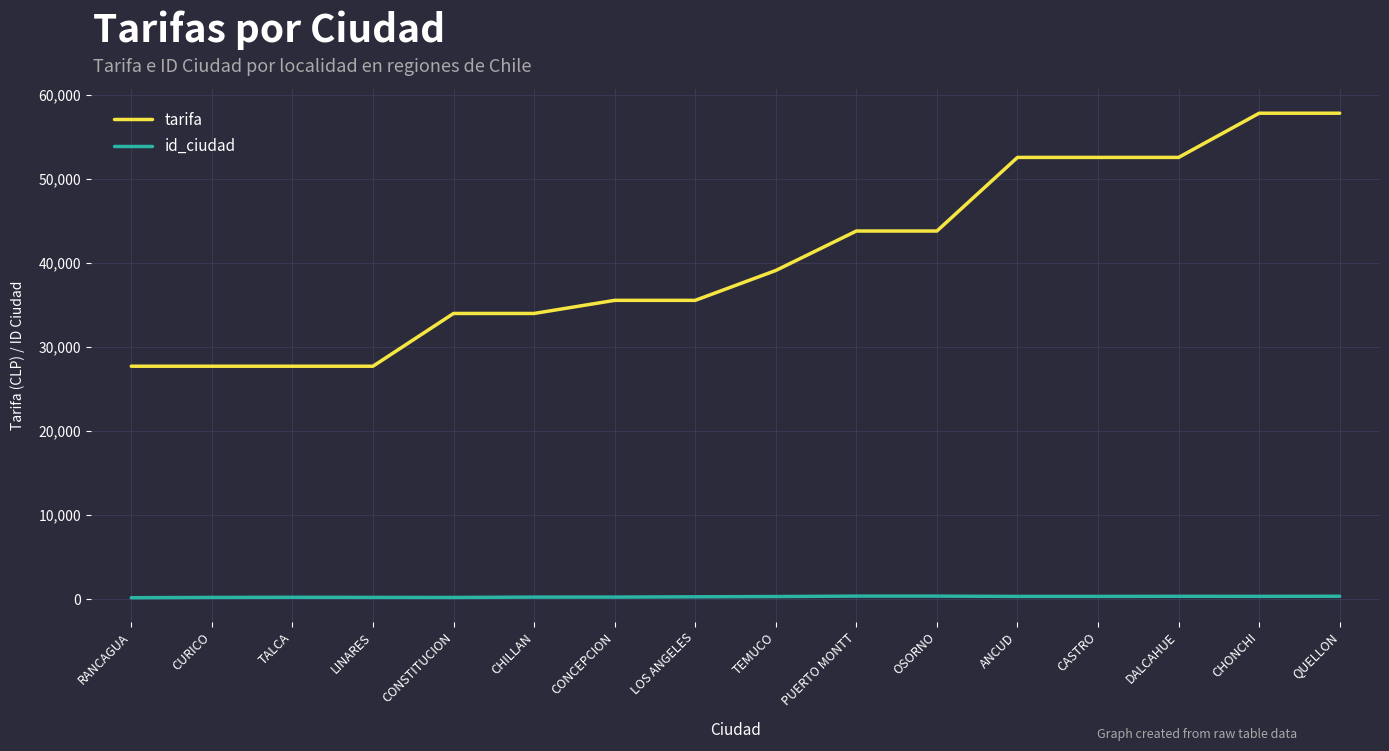

What is the greatest value displayed?

57785